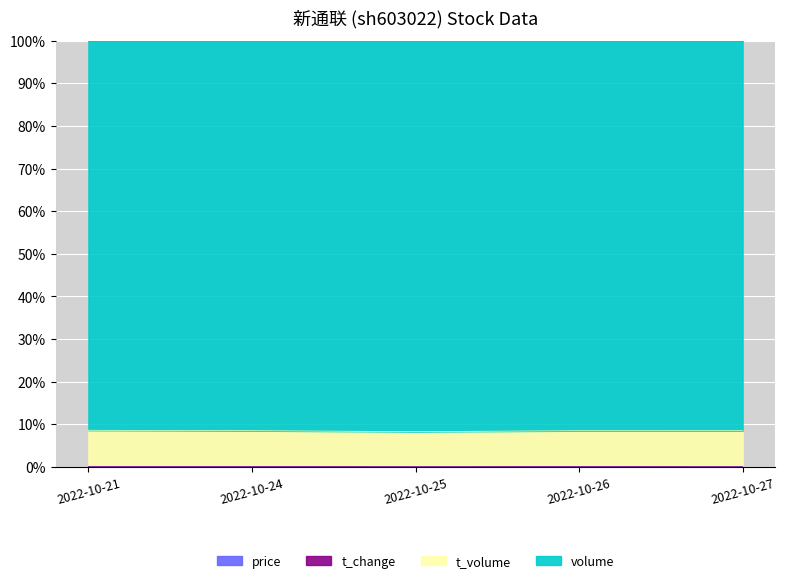

Which label corresponds to the smallest value in the chart?

2022-10-25